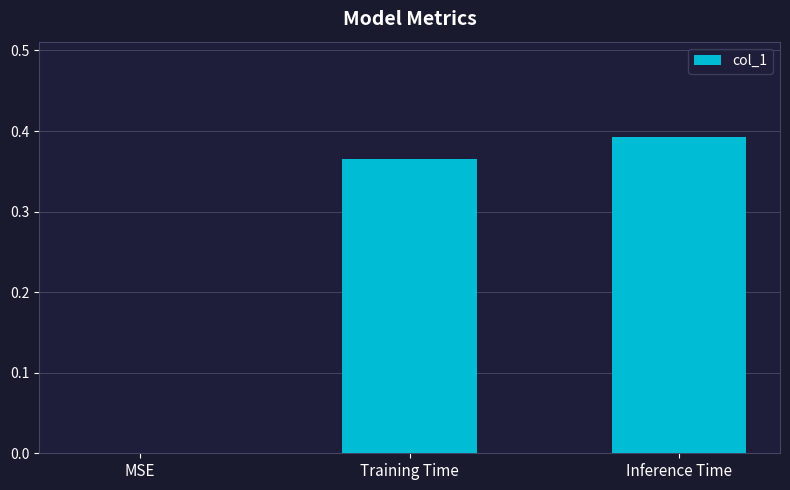

The value at Inference Time is 0.1. True or false?

False